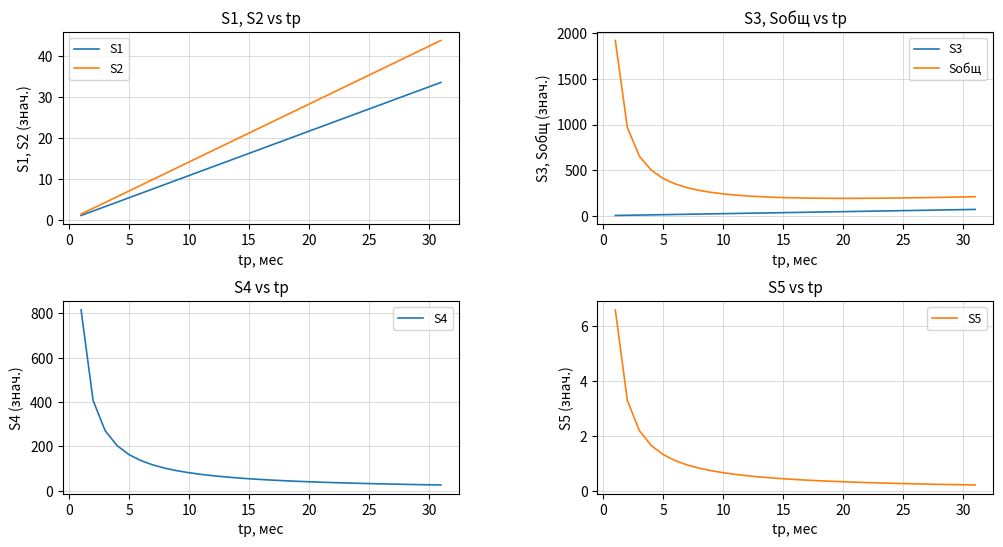

After their last crossing, which series has the higher values: S4 or S2?

S2